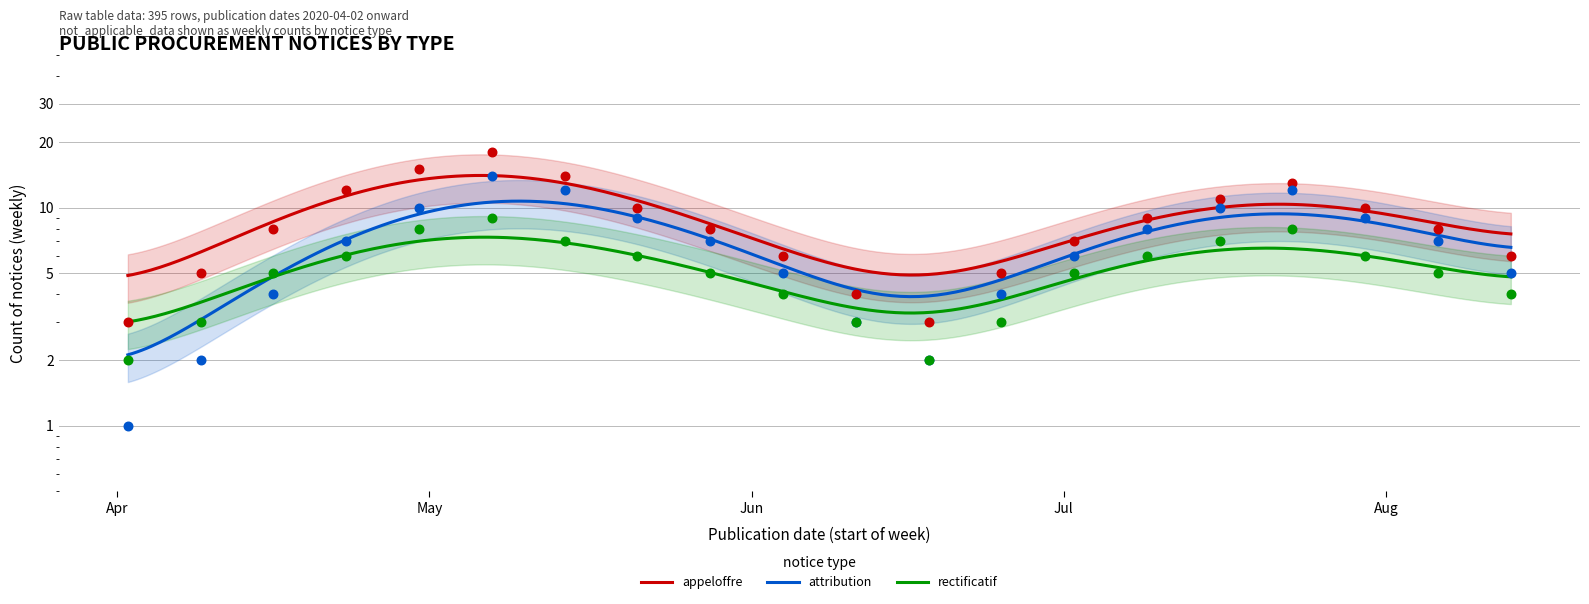

Which series contains the lowest Y value?

attribution